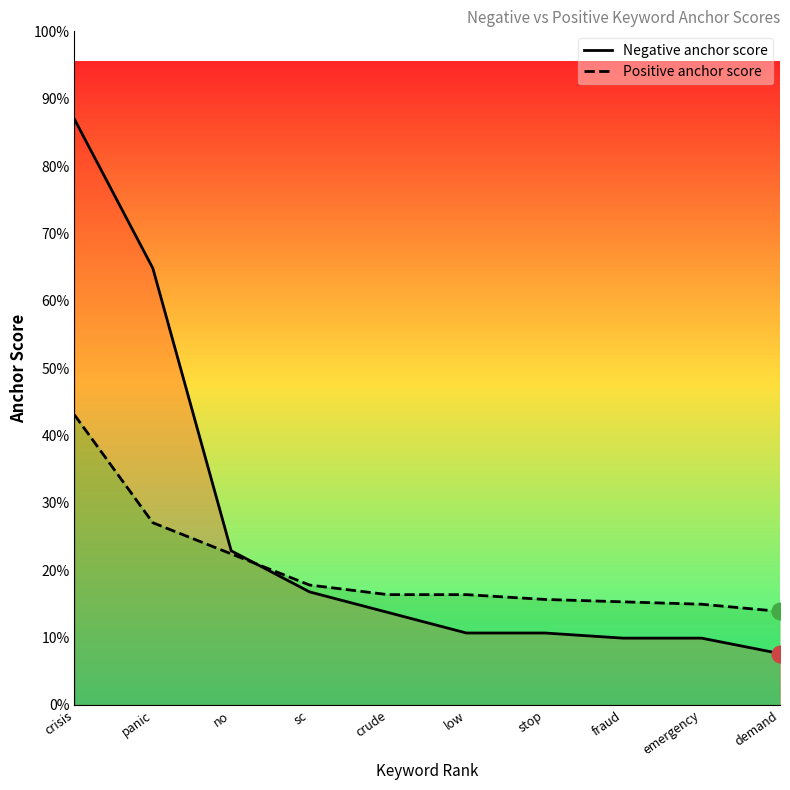

List the series in order of their peak value, lowest first.

Positive anchor score, Negative anchor score